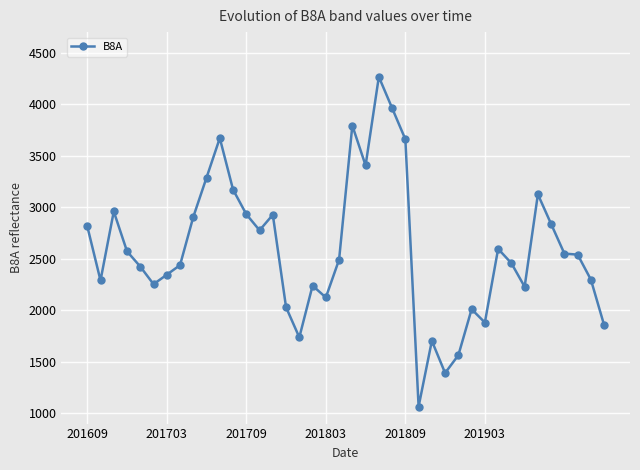

What is the difference between the maximum and minimum values?

3201